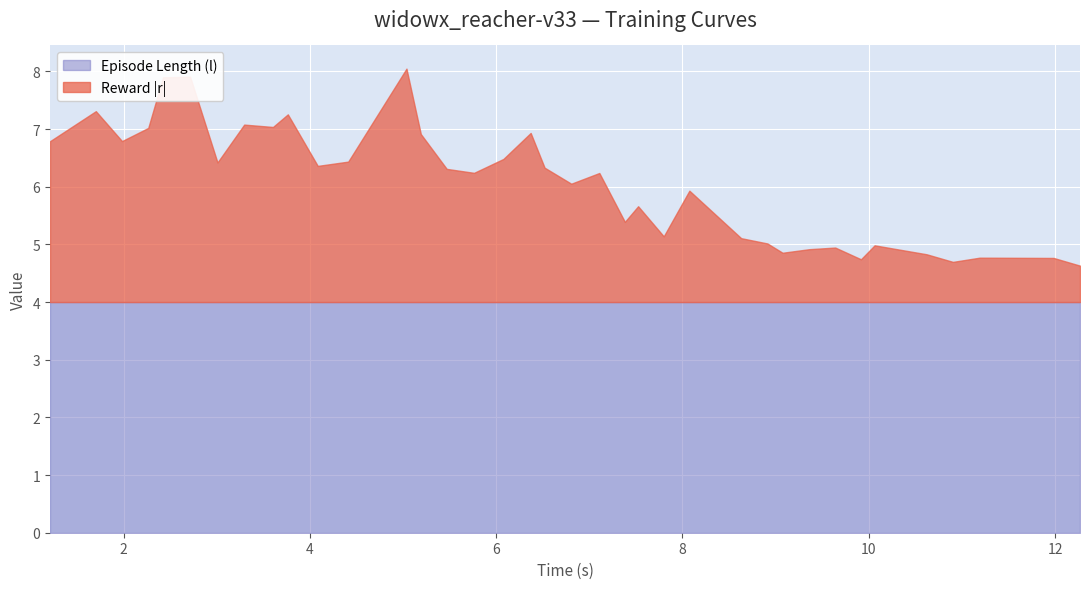

What is the highest value of the Episode Length (l) series?

4.0